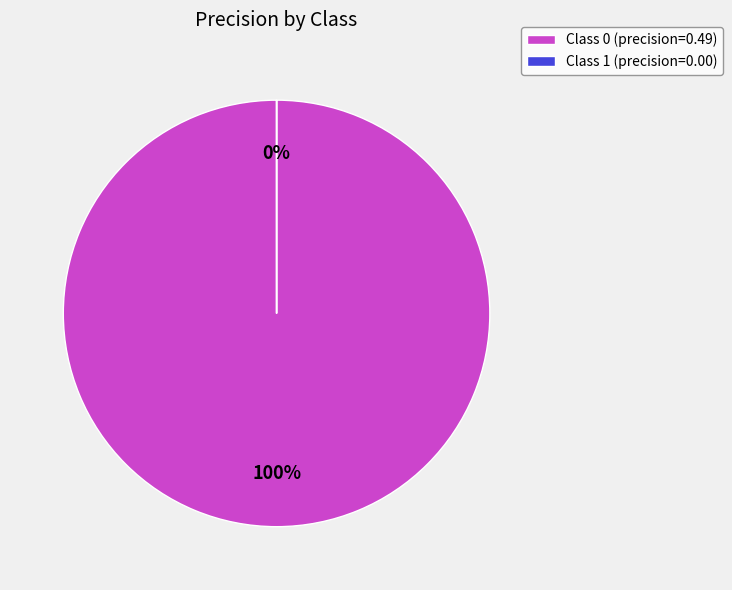

Is 1 the majority of the pie?

No